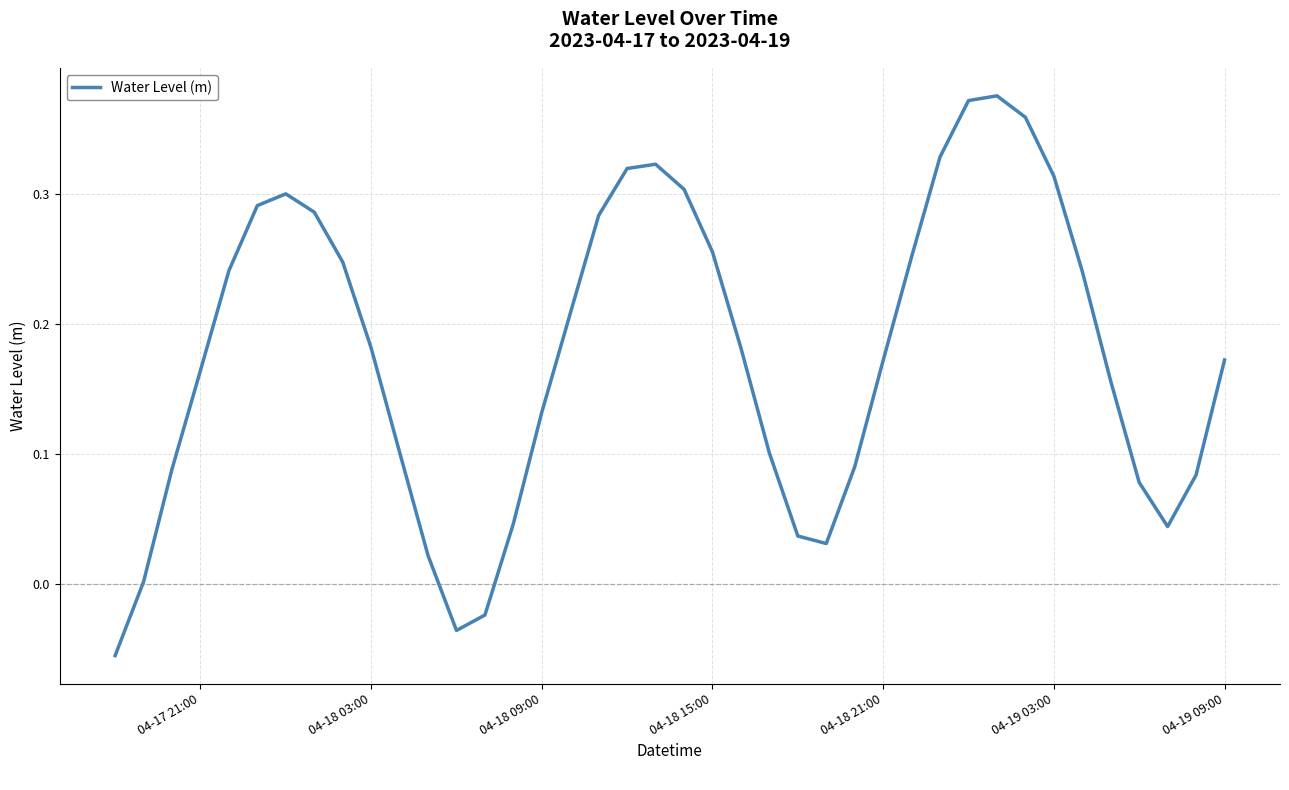

Does the chart have visible grid lines?

Yes